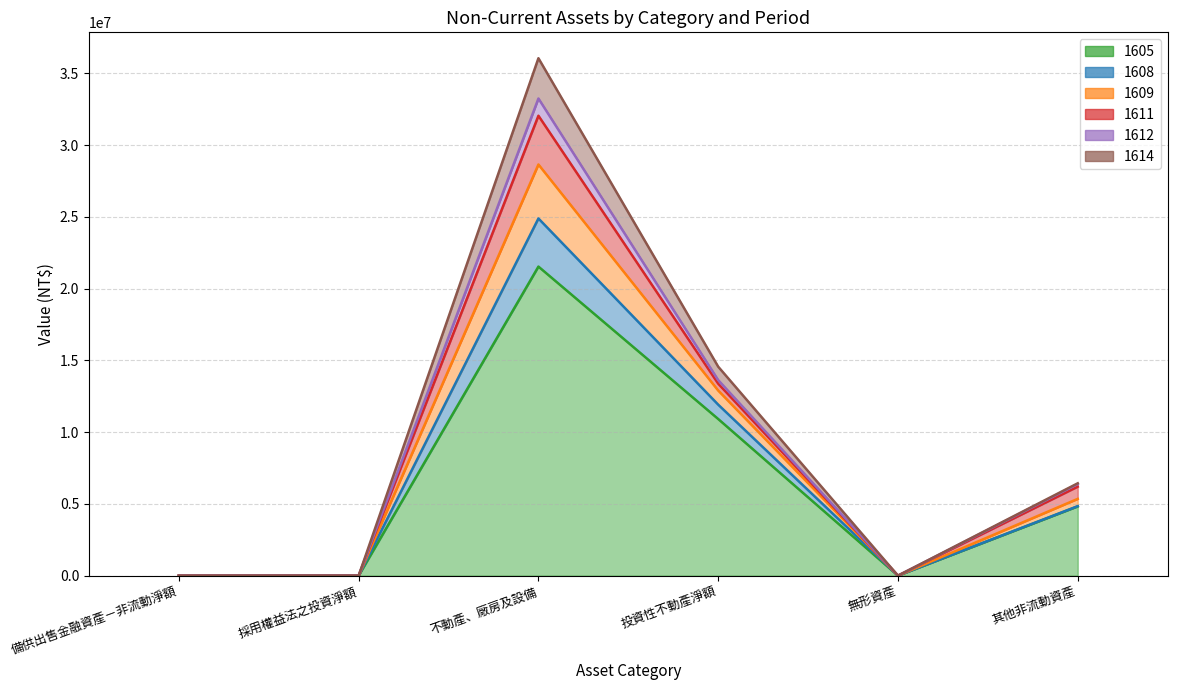

At which label is 1608 closest to 18026560?

投資性不動產淨額